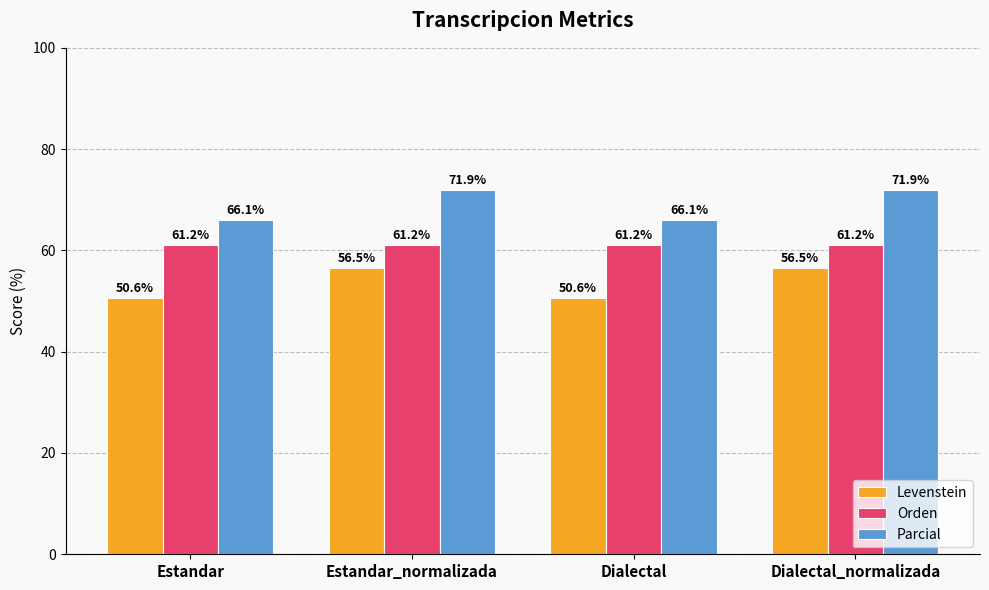

Is it true that Levenstein equals 56.5 at Estandar_normalizada?

True